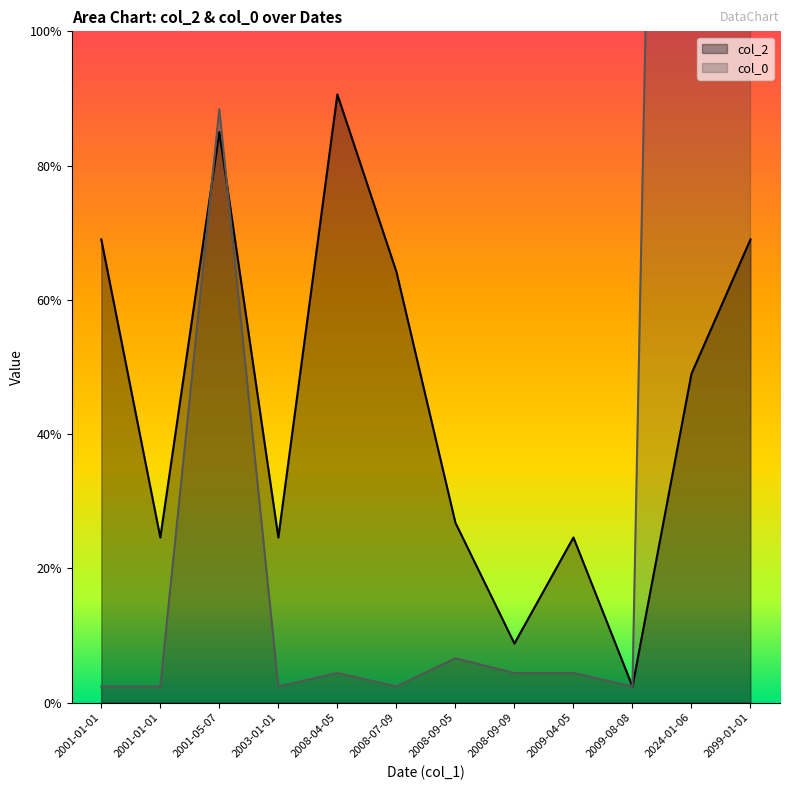

How many values in the col_0 series exceed 22?

4